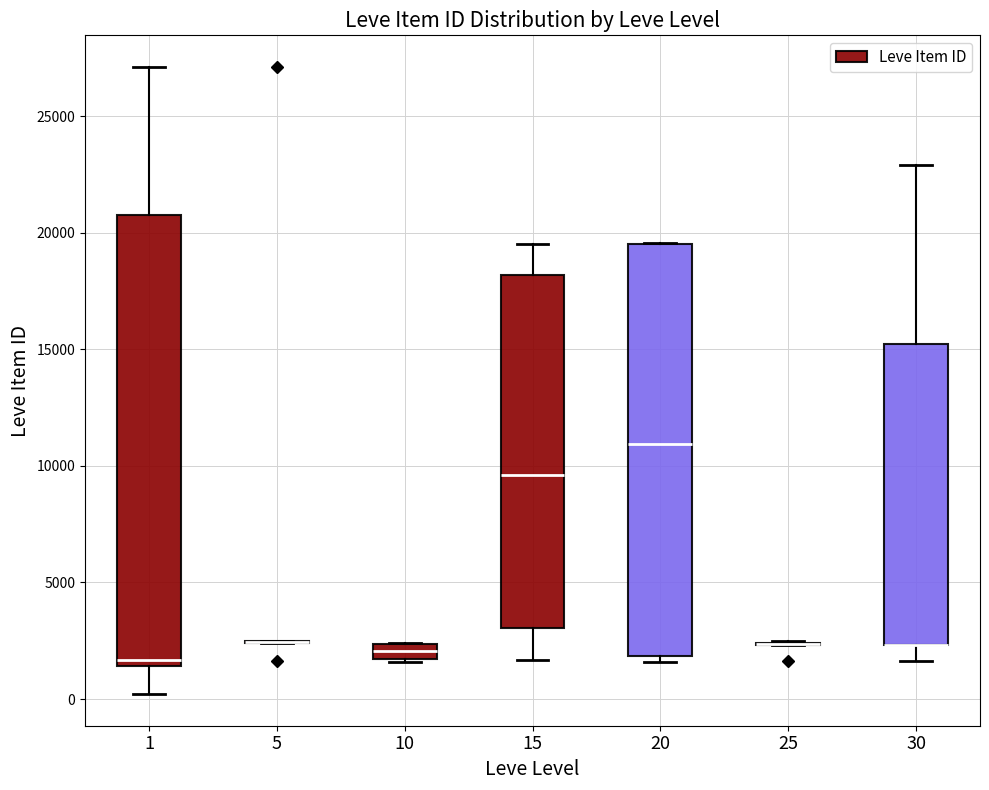

Which box is the tallest, from its lower edge to its upper edge?

1